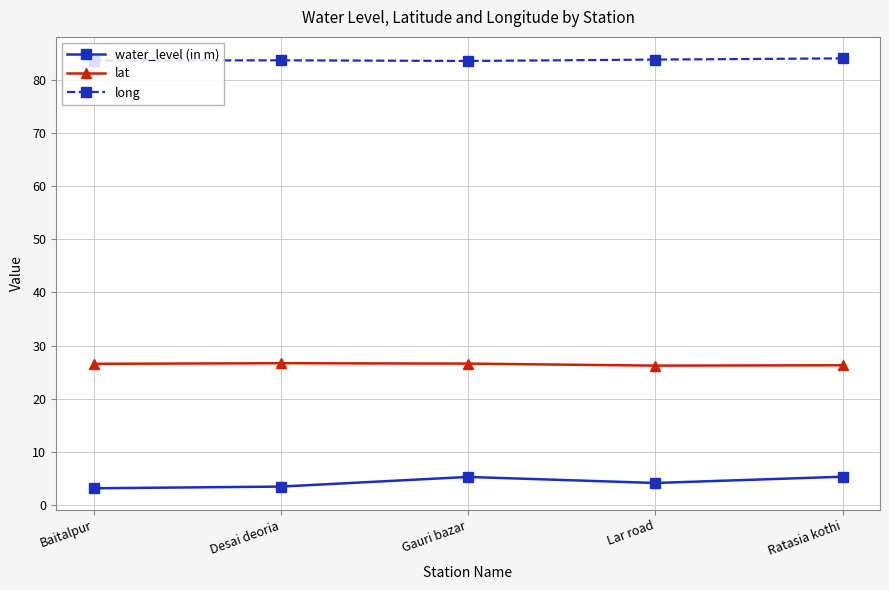

What is the average value of the lat series?

26.5